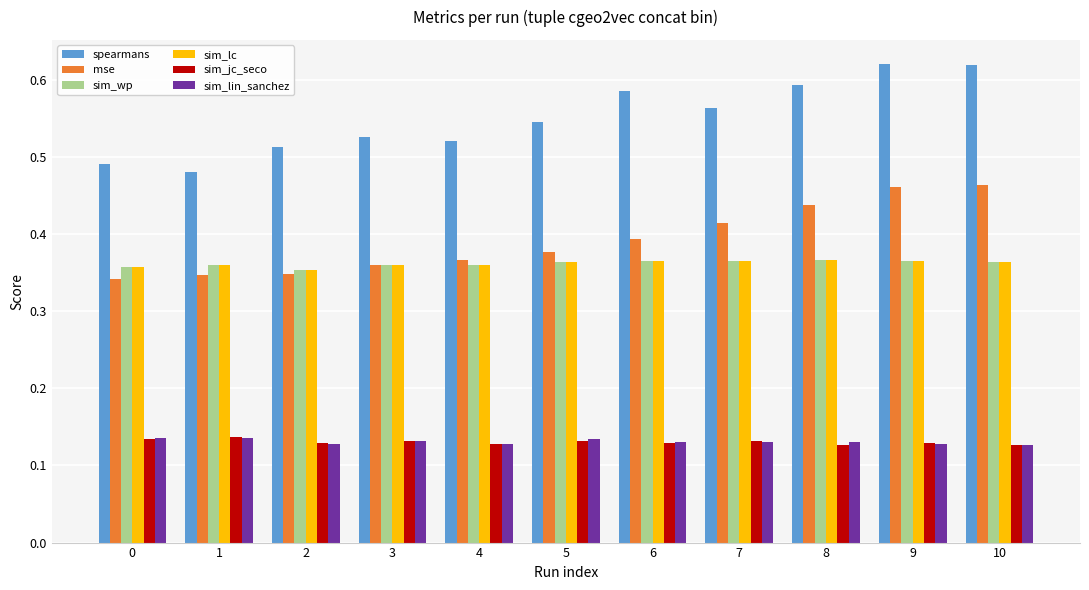

How many mse values are between 0 and 1?

11